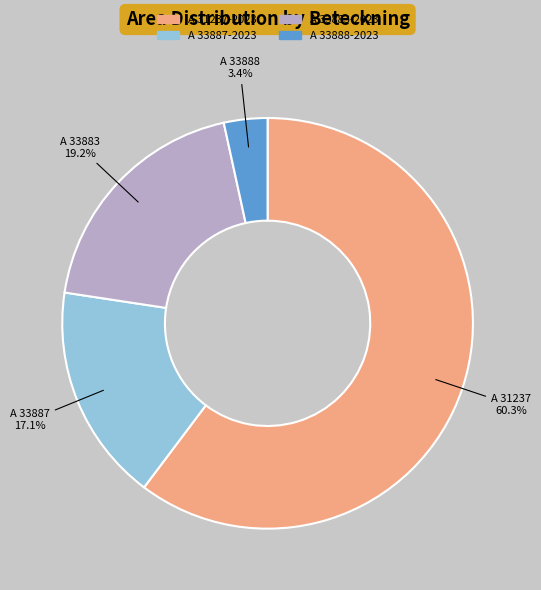

How many slices are in this pie chart?

4